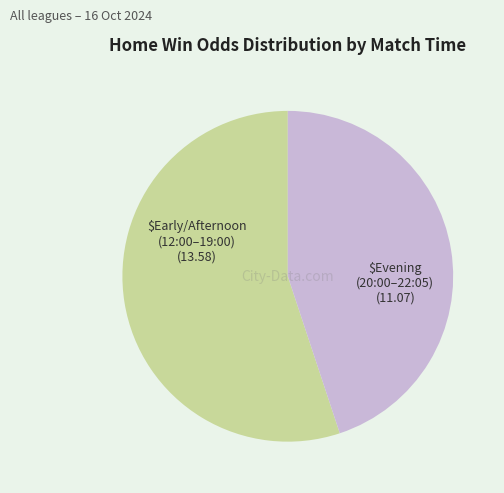

Does any single category account for the majority?

Yes